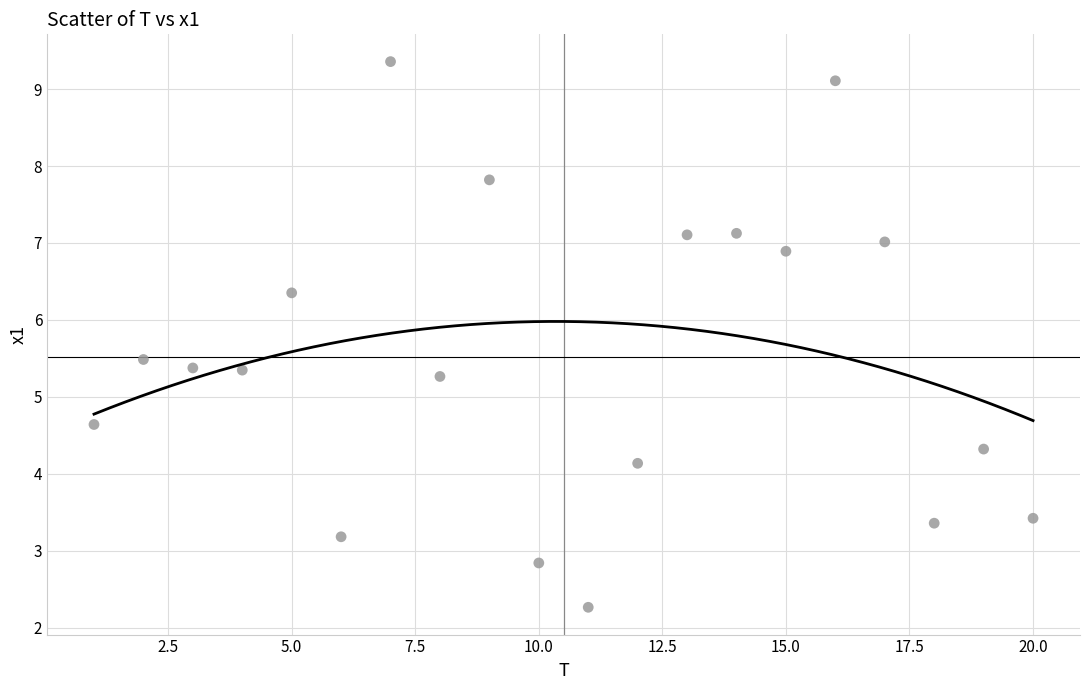

What is the range of X values (max minus min)?

19.0